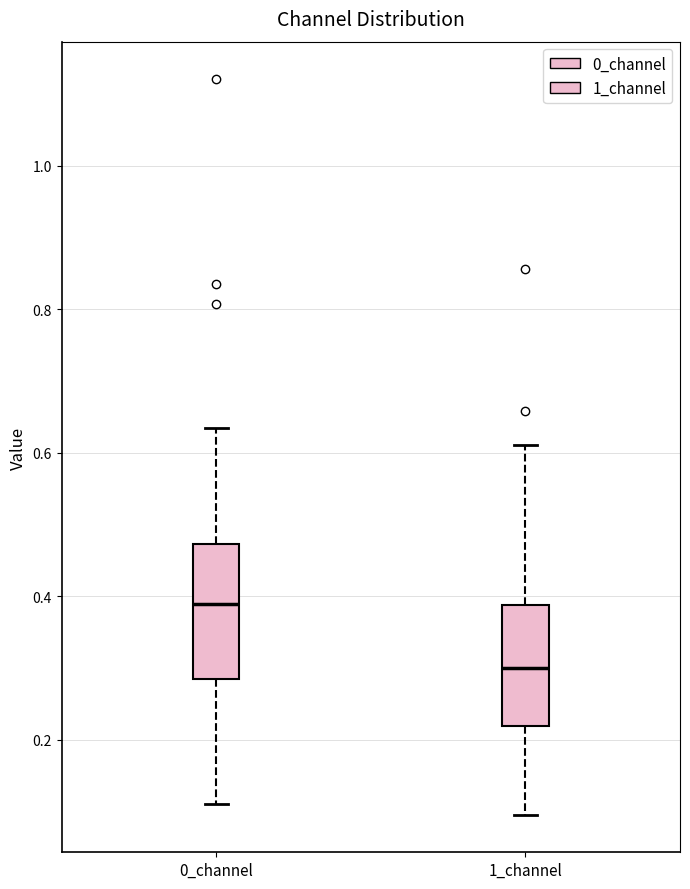

Where is the upper edge of the box for 1_channel on the y-axis? The values are not printed on the chart, so give them approximately, as read against the axis.

0.38